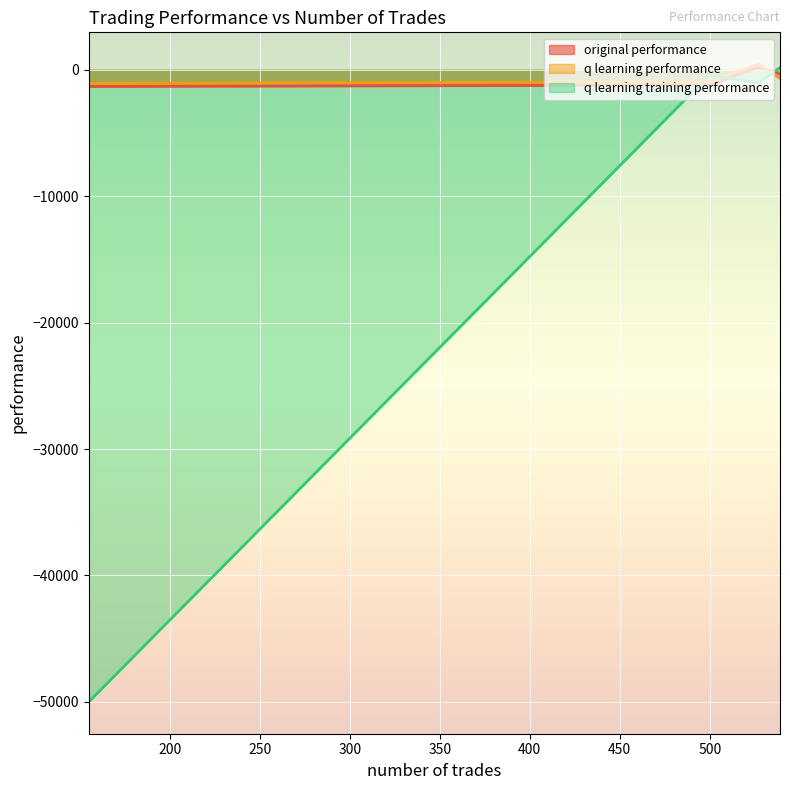

At how many categories does at least one series exceed -33071?

4